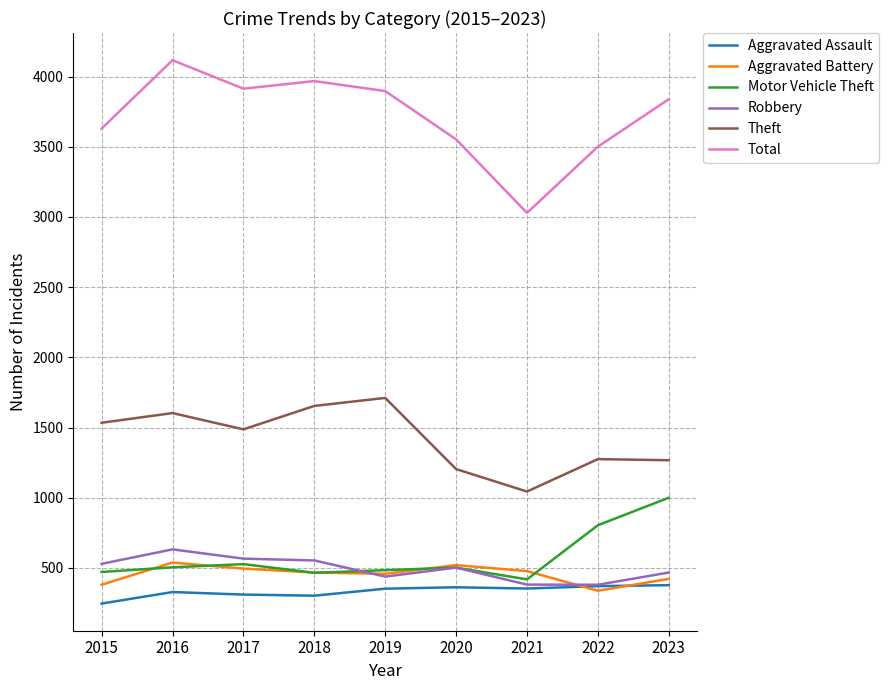

How many lines are shown in the chart?

6